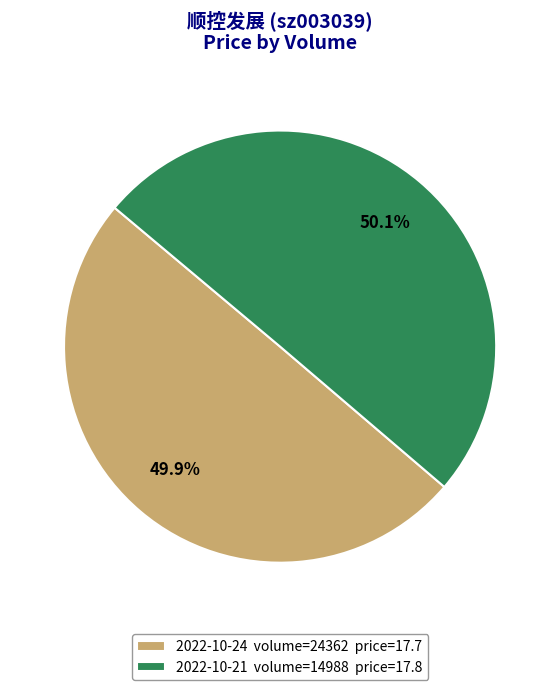

To the nearest percent, what is the average slice percentage?

50%